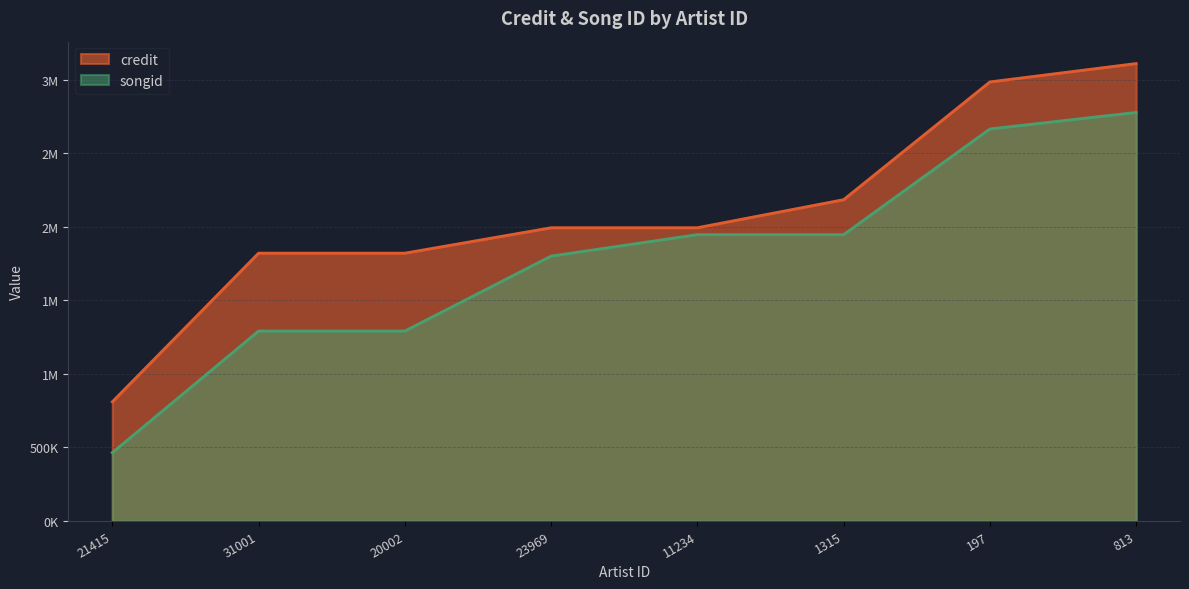

List the labels in order of songid value, largest first.

813, 197, 1315, 11234, 23969, 31001, 20002, 21415